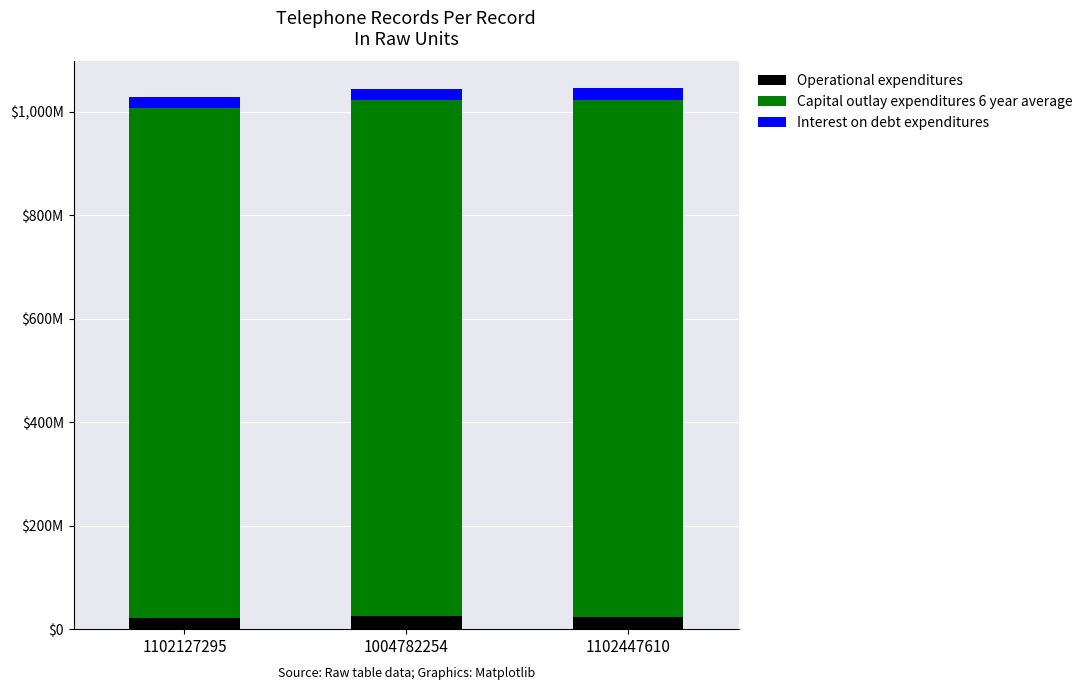

What are all the series names shown in the legend?

Operational expenditures, Capital outlay expenditures 6 year average, Interest on debt expenditures